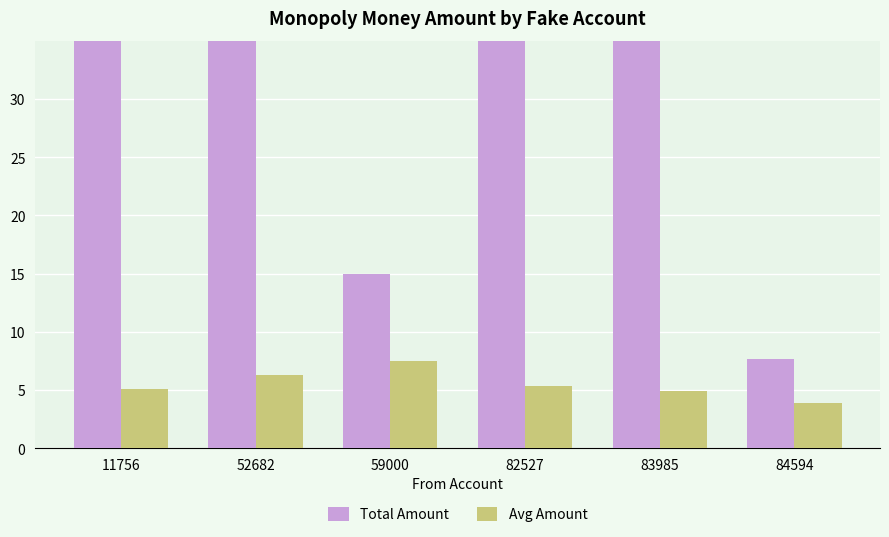

At which label does Total Amount first exceed 40?

11756